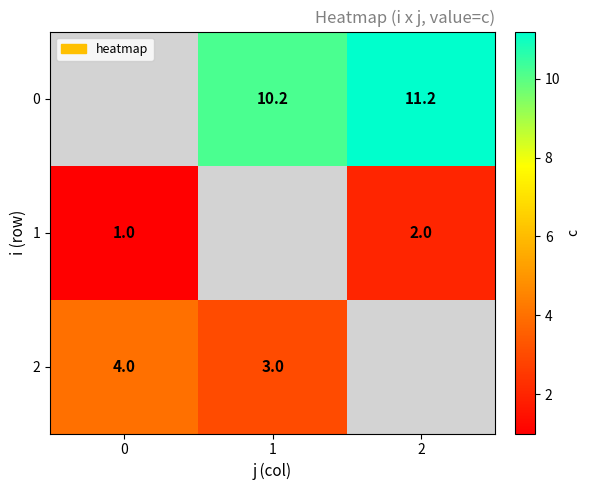

Between 1 and 2, which is larger?

2